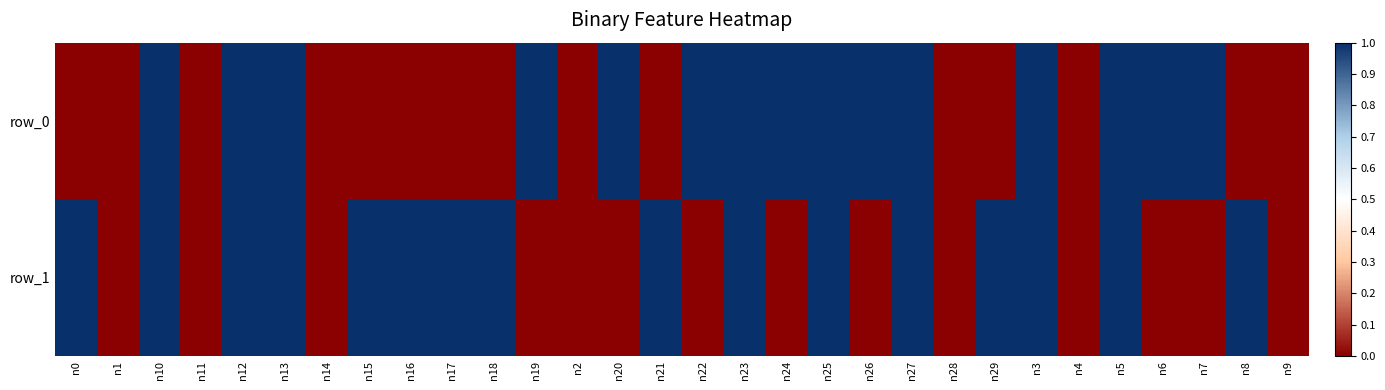

Reading left to right, list all the values displayed in this chart.

row_0: 0	0	1	0	1	1	0	0	0	0	0	1	0	1	0	1	1	1	1	1	1	0	0	1	0	1	1	1	0	0
row_1: 1	0	1	0	1	1	0	1	1	1	1	0	0	0	1	0	1	0	1	0	1	0	1	1	0	1	0	0	1	0